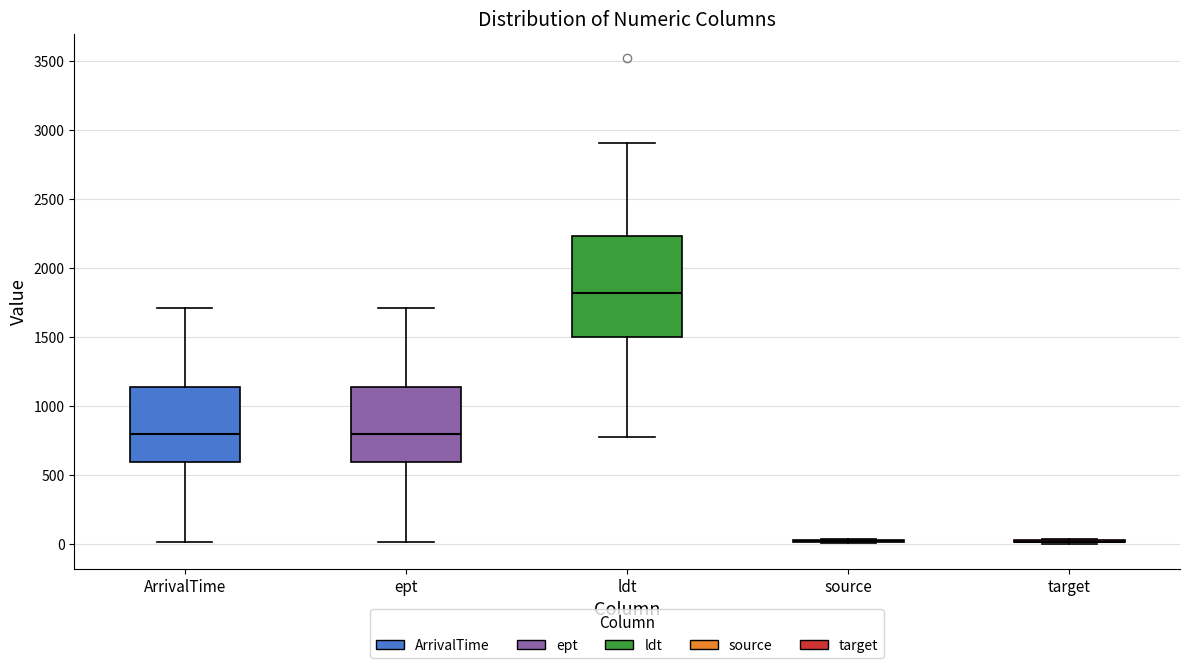

Reading left to right, read every box against the y-axis: the position of its median line, the range the box covers, and the ends of its whiskers. The values are not printed on the chart, so give them approximately, as read against the axis.

ArrivalTime: median 800, box 600 to 1150, whiskers 0 to 1700
ept: median 800, box 600 to 1150, whiskers 0 to 1700
ldt: median 1800, box 1500 to 2250, whiskers 800 to 2900
source: box collapsed to a line at 0, whiskers 0 to 50
target: box collapsed to a line at 0, whiskers 0 to 50